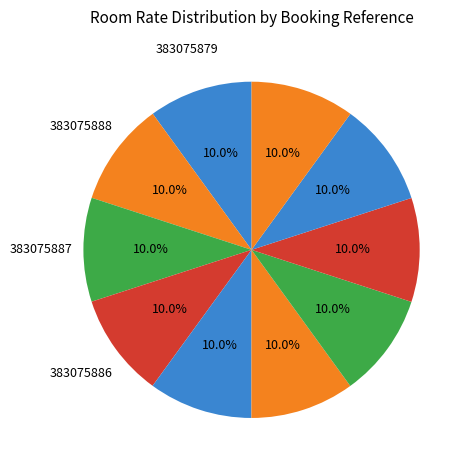

Count the number of slices in the pie.

10